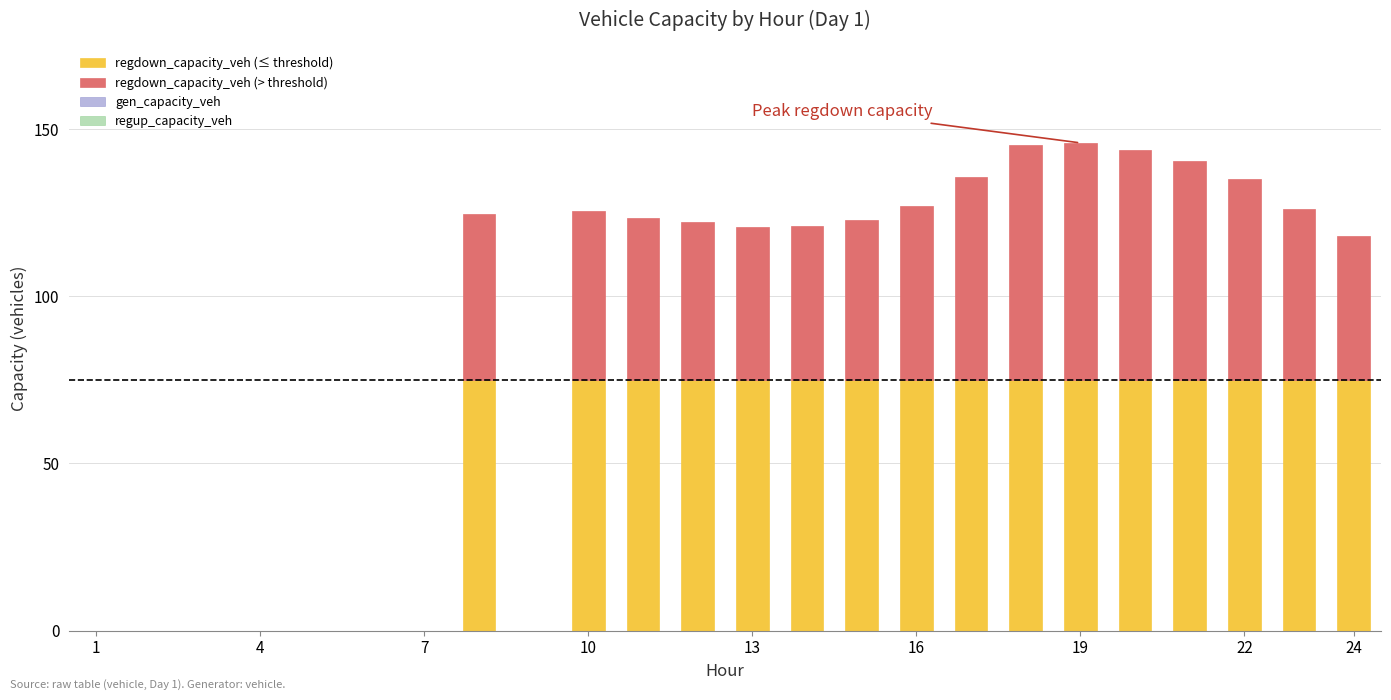

What is the sum of all regdown_capacity_veh (≤ threshold) values?

1200.0